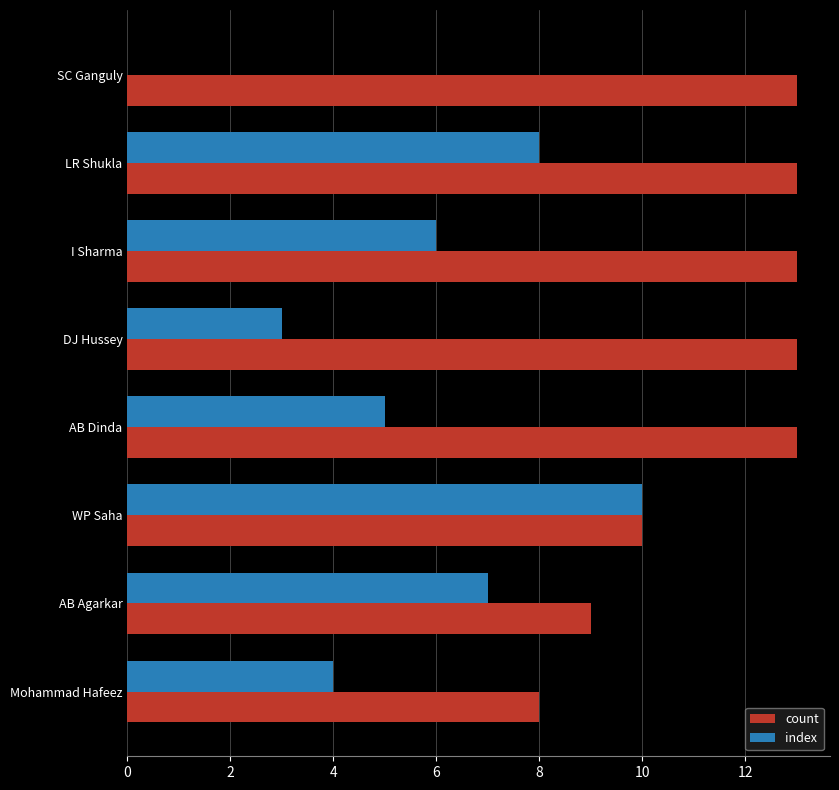

Which series has the largest total across all categories?

count